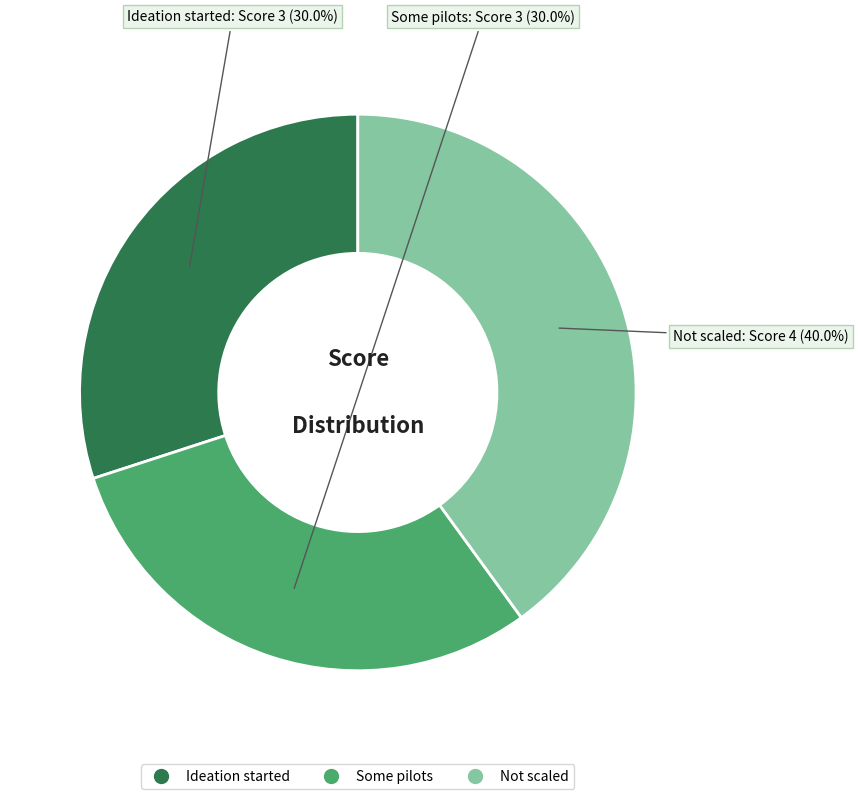

Does Some pilots account for over 50% of the chart?

No